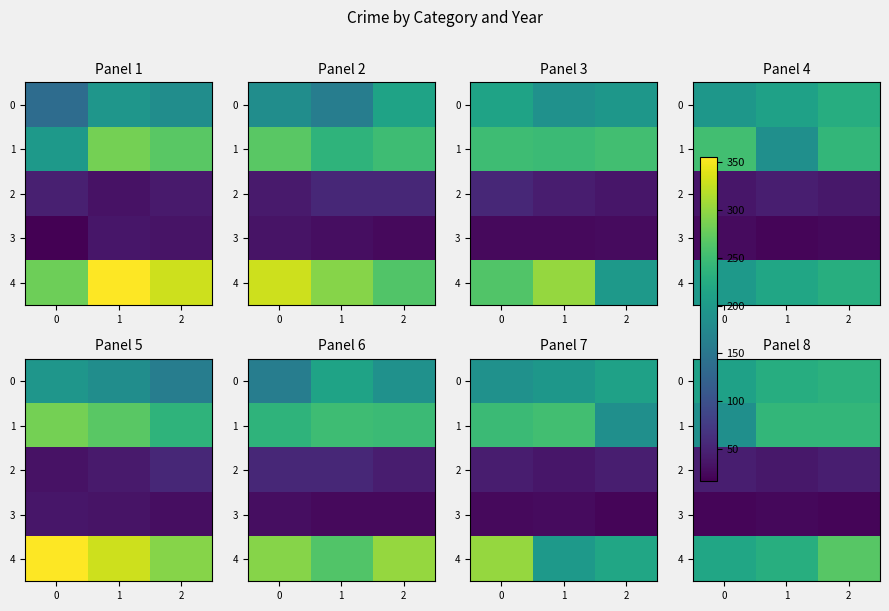

Rank the series at 1 from lowest to highest value.

3, 2, 0, 4, 1